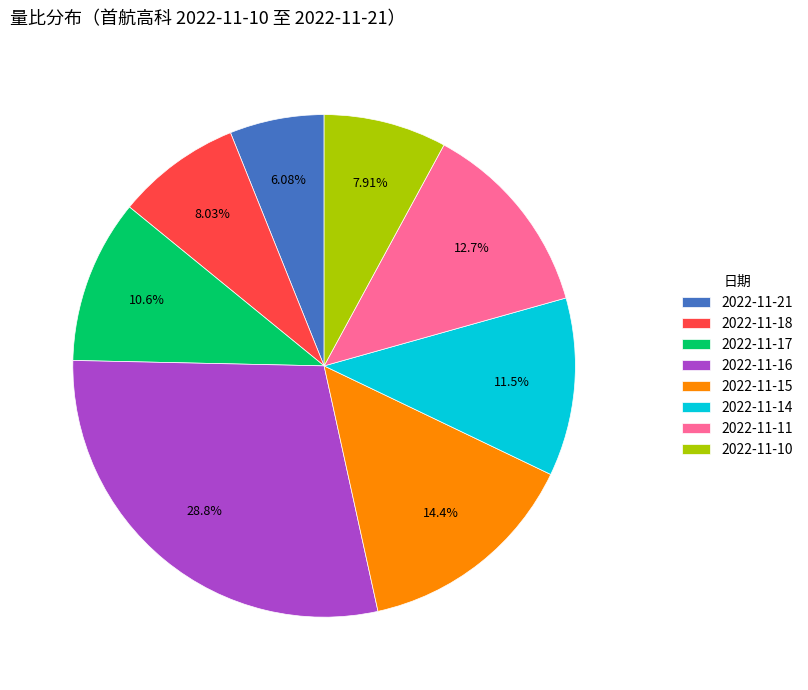

True or false: 2022-11-11 accounts for 18% of the total.

False